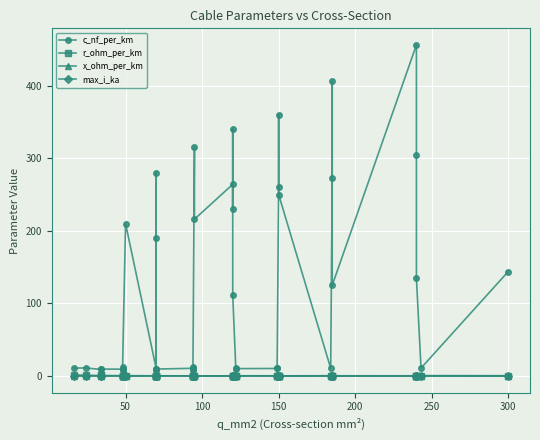

What is the value of the max_i_ka point at the 1st from the left?

0.1